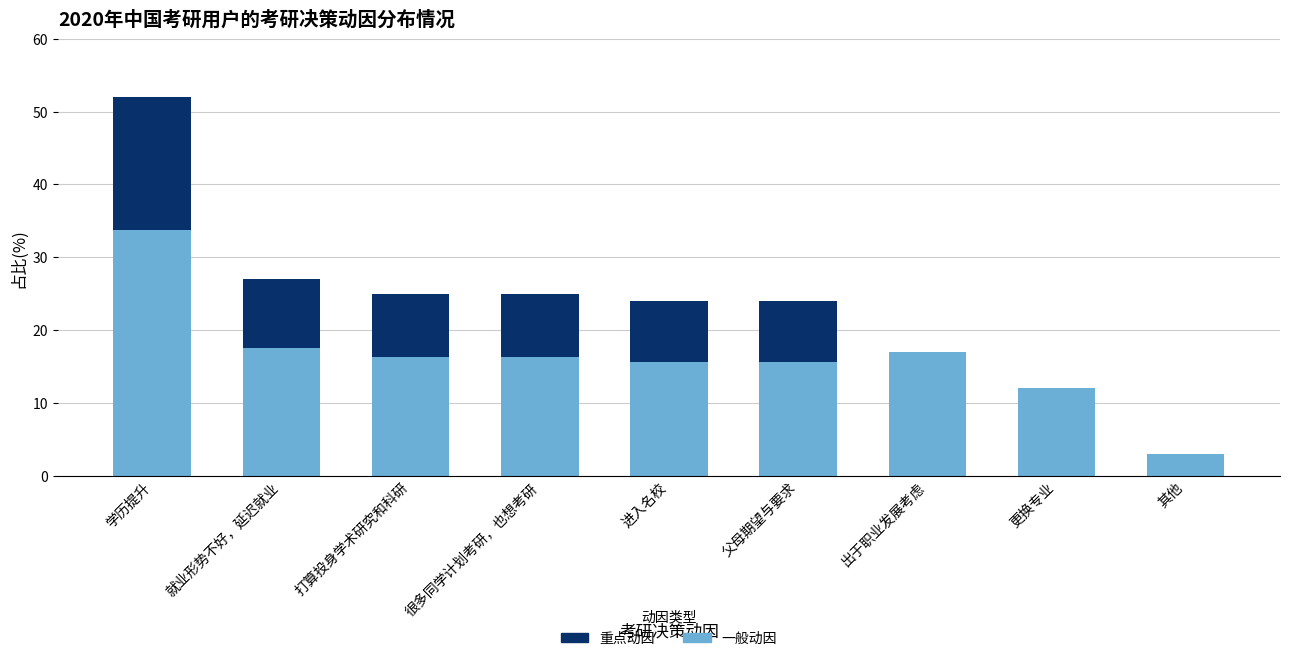

List the labels in order of 重点动因 value, largest first.

学历提升, 就业形势不好，延迟就业, 打算投身学术研究和科研, 很多同学计划考研，也想考研, 进入名校, 父母期望与要求, 出于职业发展考虑, 更换专业, 其他